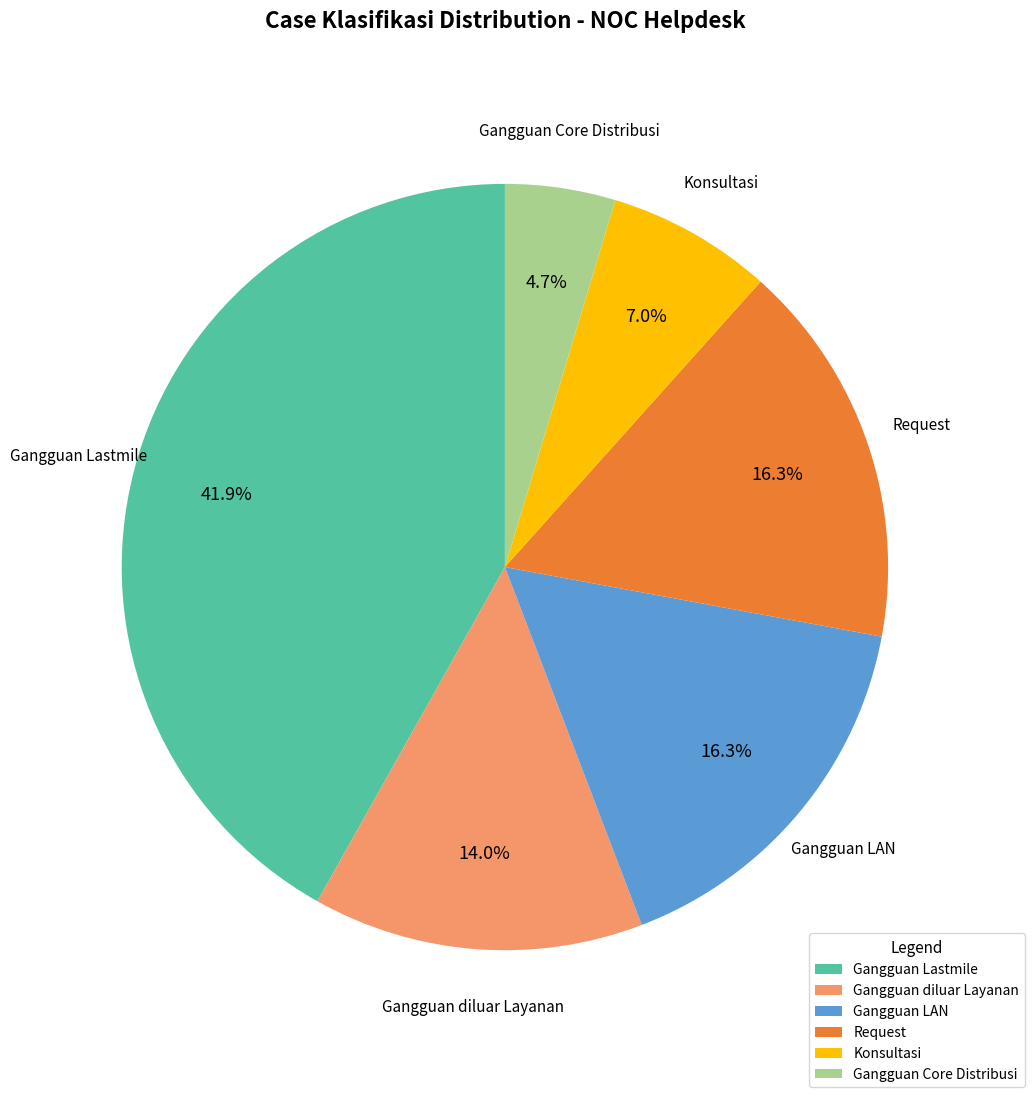

How many segments does this pie chart have?

6